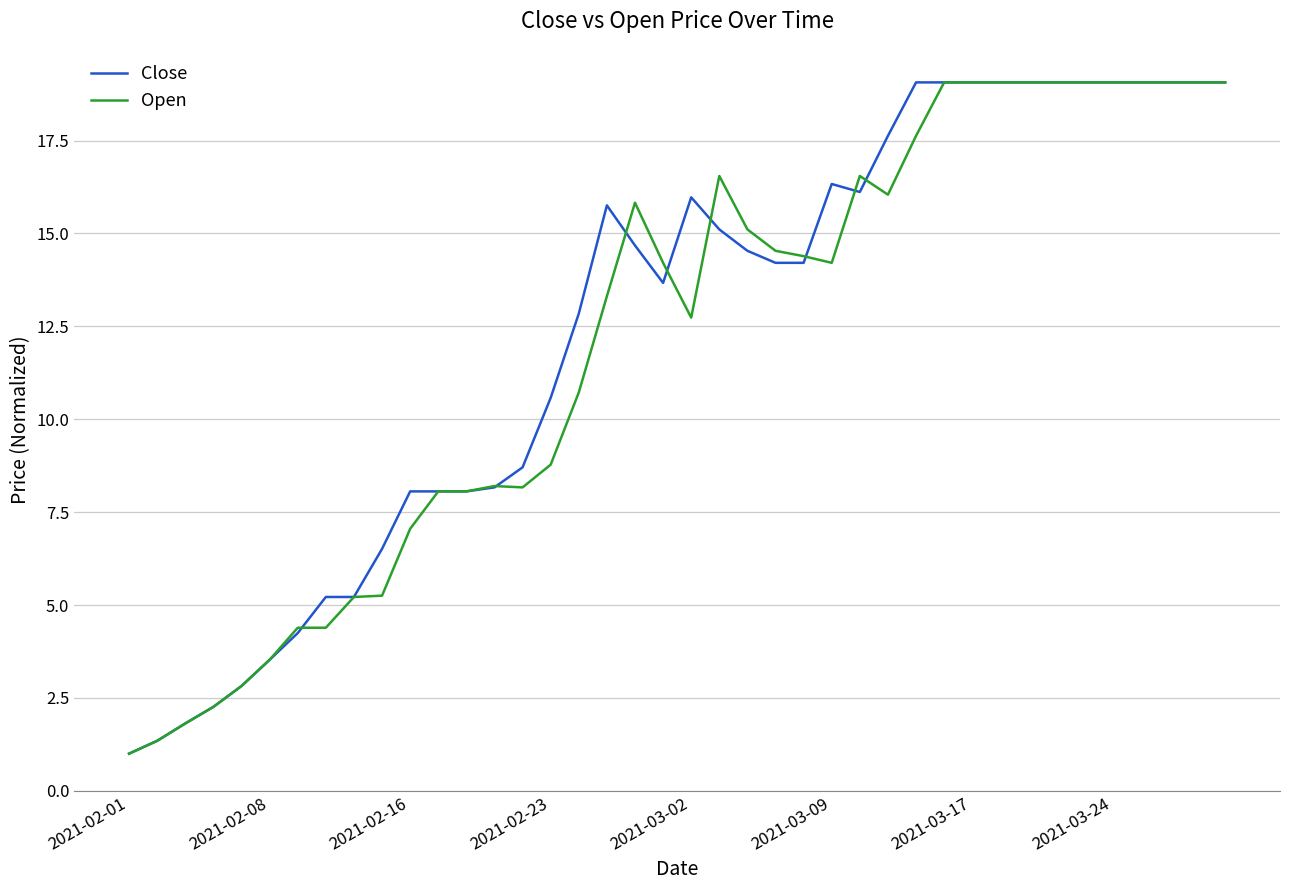

What is the minimum value for Close?

1.0